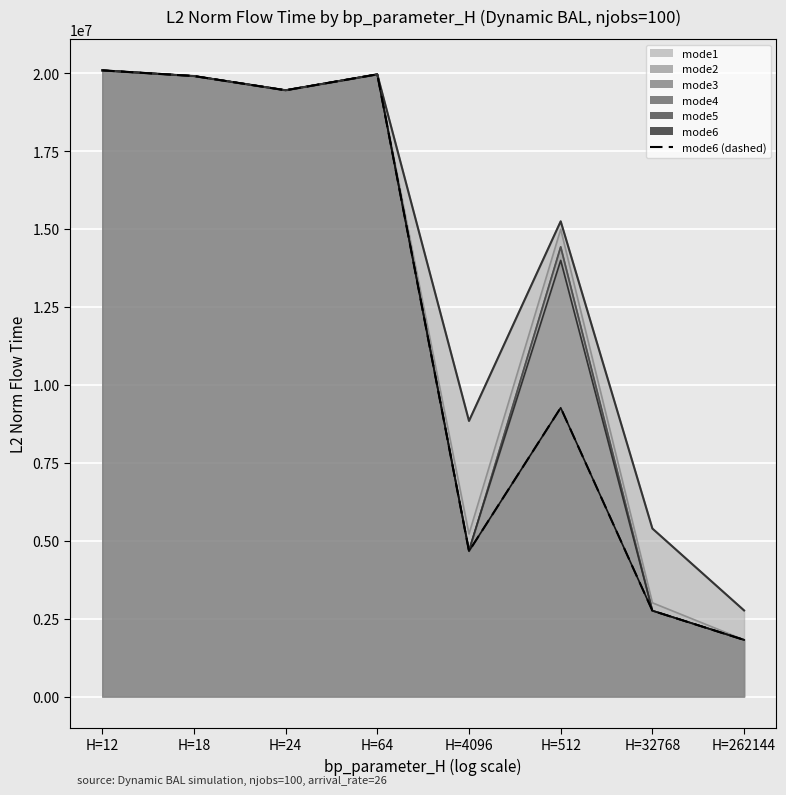

What is the difference between the values at H=4096 and H=64?

15300710.0